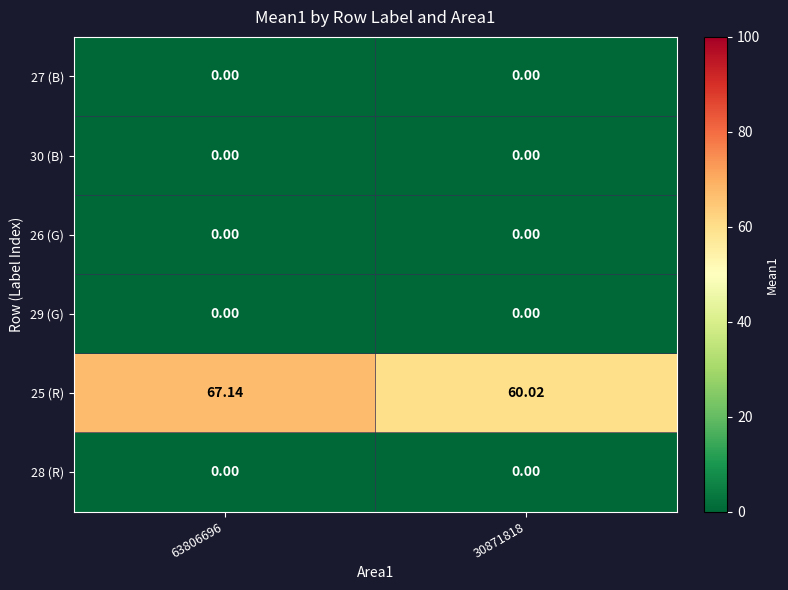

At how many categories does at least one series exceed 42?

2